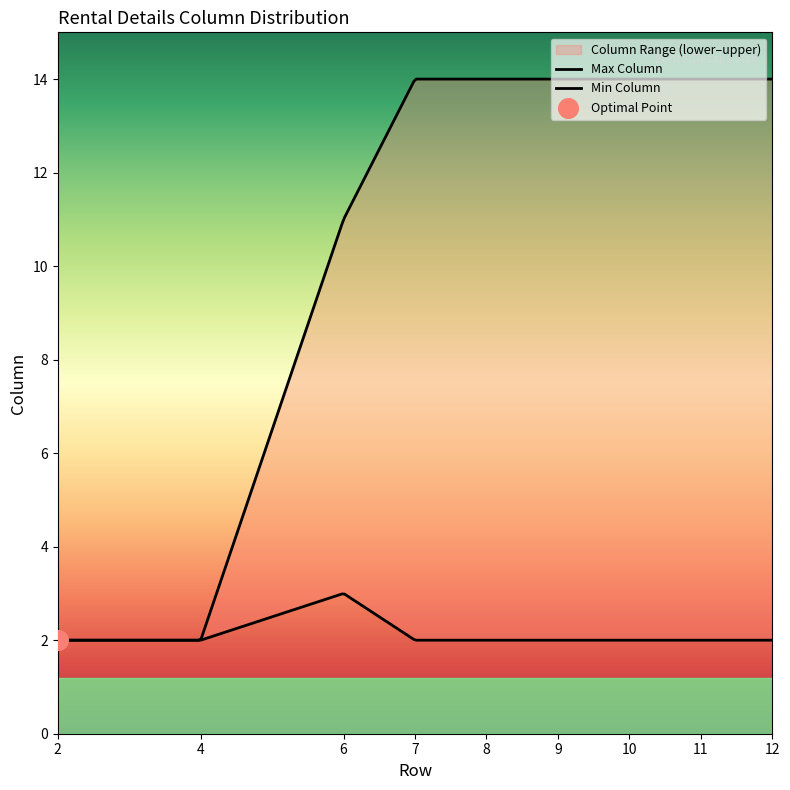

Approximately how many times larger is the value at 7 compared to 7?

7.0